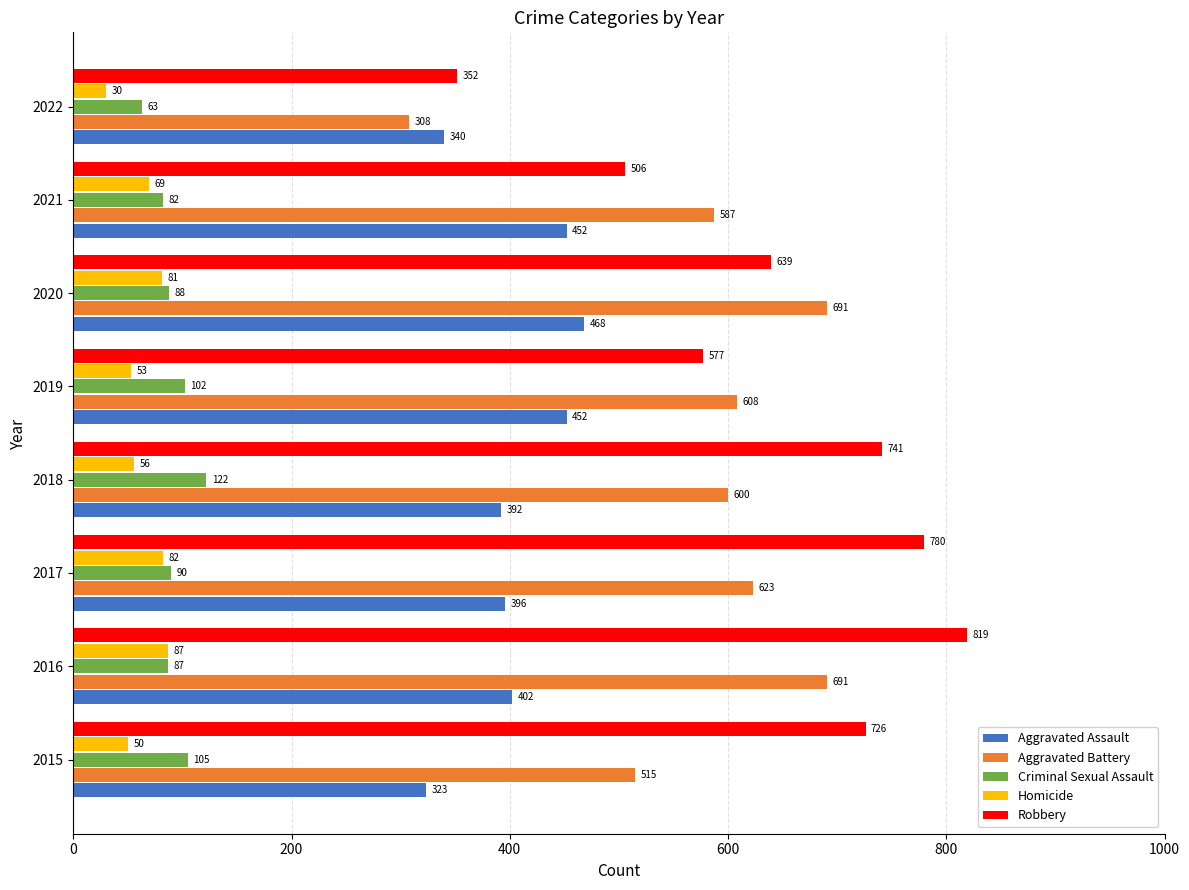

Is it true that Aggravated Assault equals 340 at 2022?

True